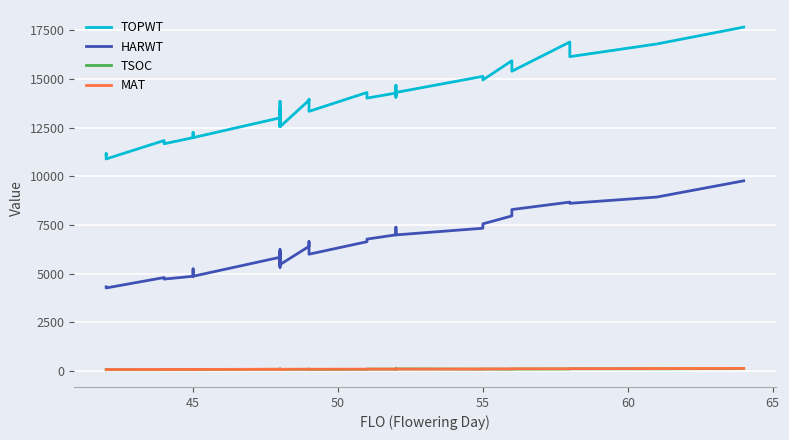

What is the sum of all TSOC values?

3641